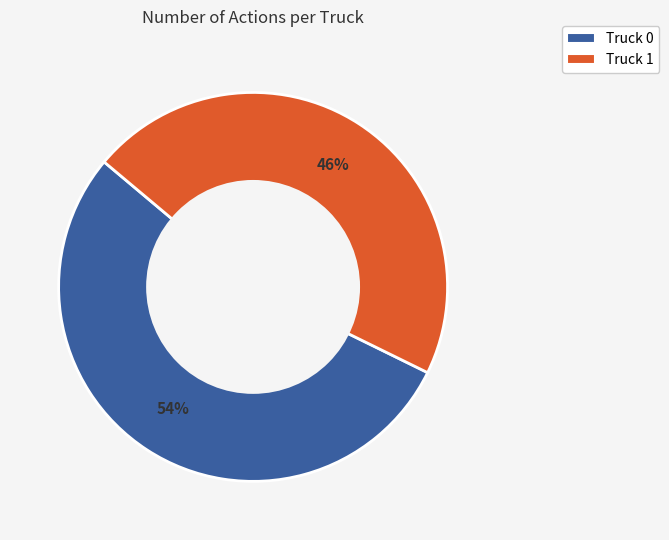

Which category has the smallest portion of the pie?

Truck 1